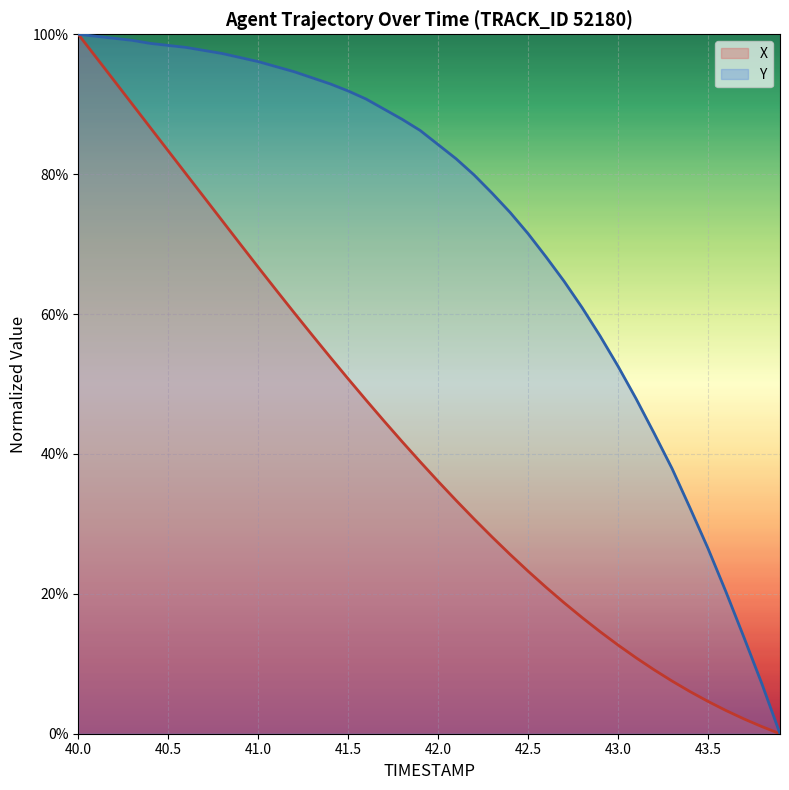

What is the highest value of the Y series?

1.0